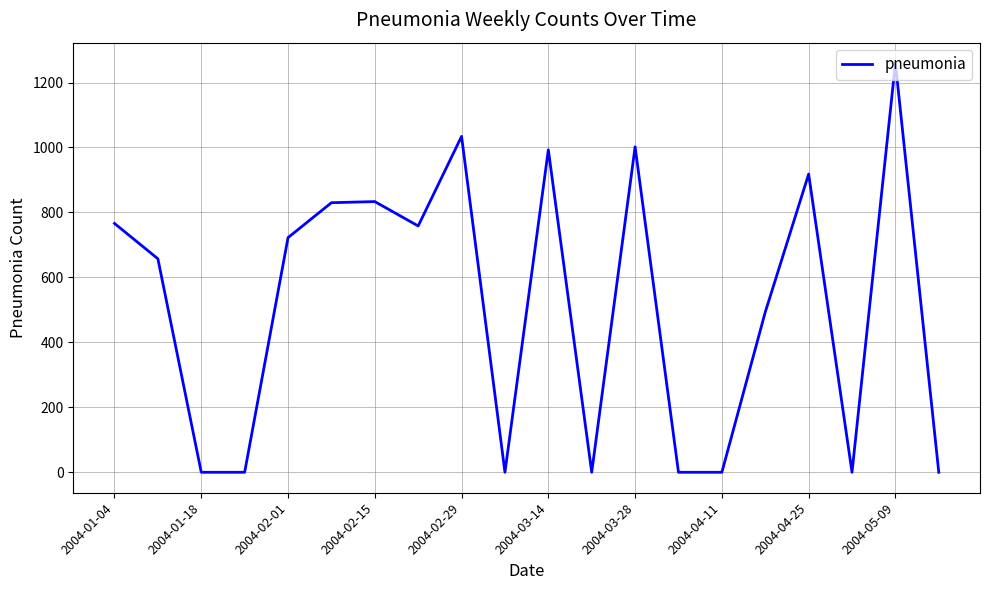

How many values are below 722?

10